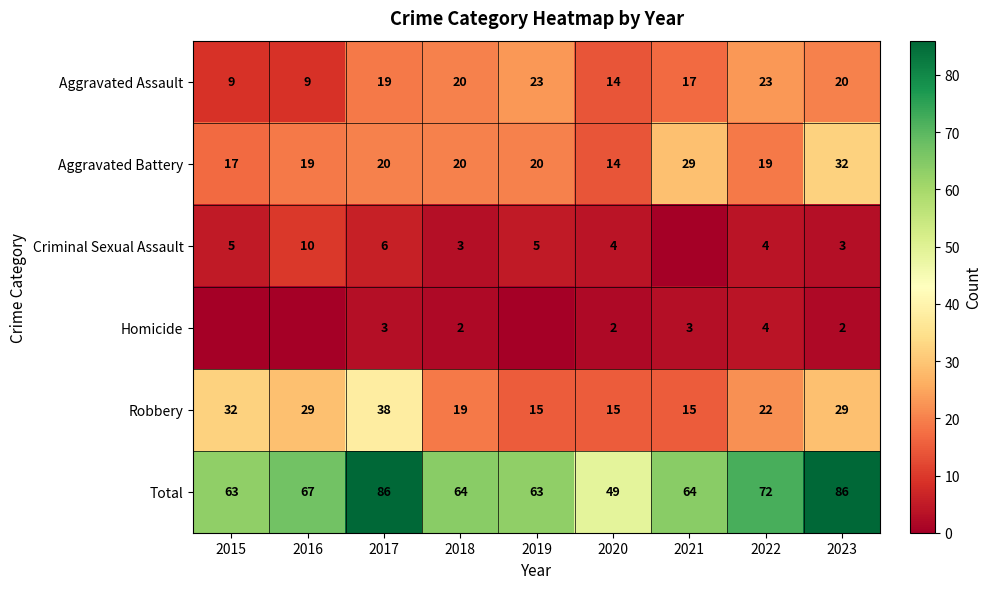

What is the difference between the Aggravated Assault values at 2023 and 2020?

6